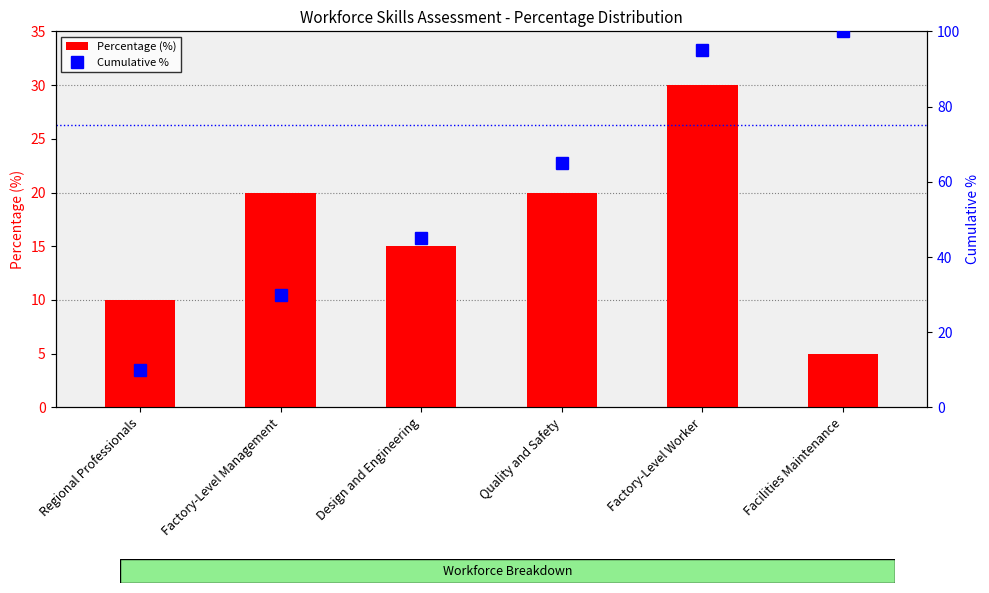

The value of Percentage (%) at Quality and Safety is 20. True or false?

True